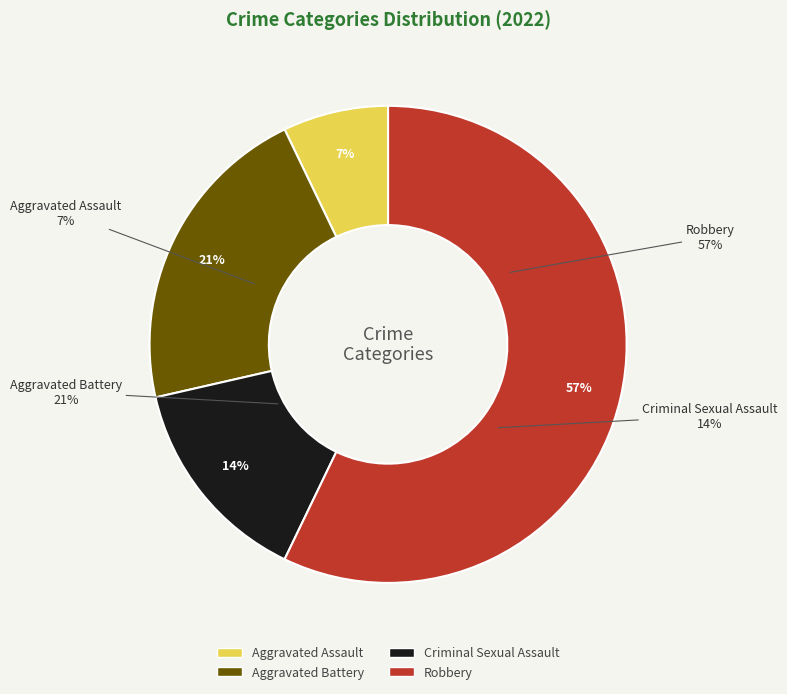

Which slice is the largest?

Robbery